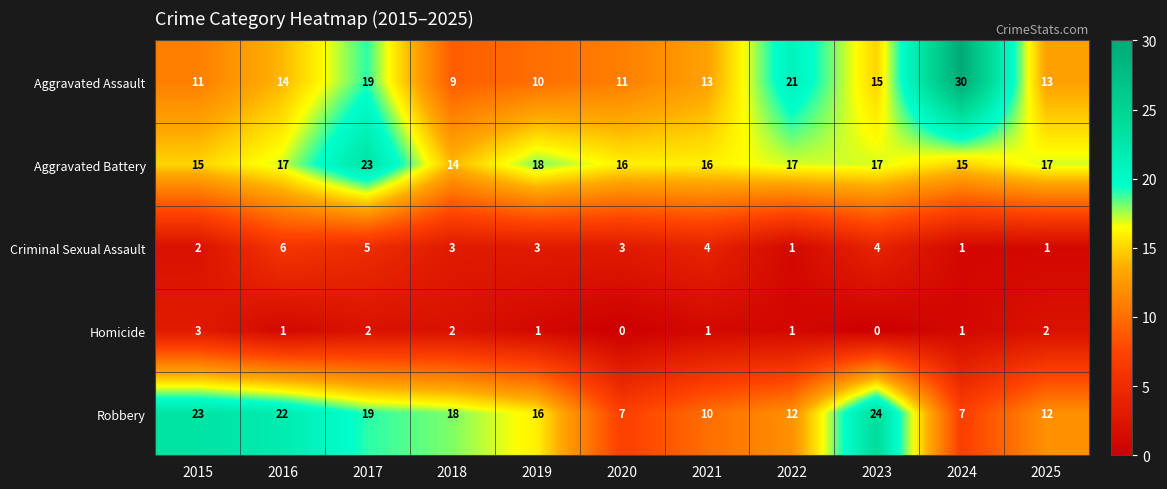

What is the maximum value shown in the chart?

30